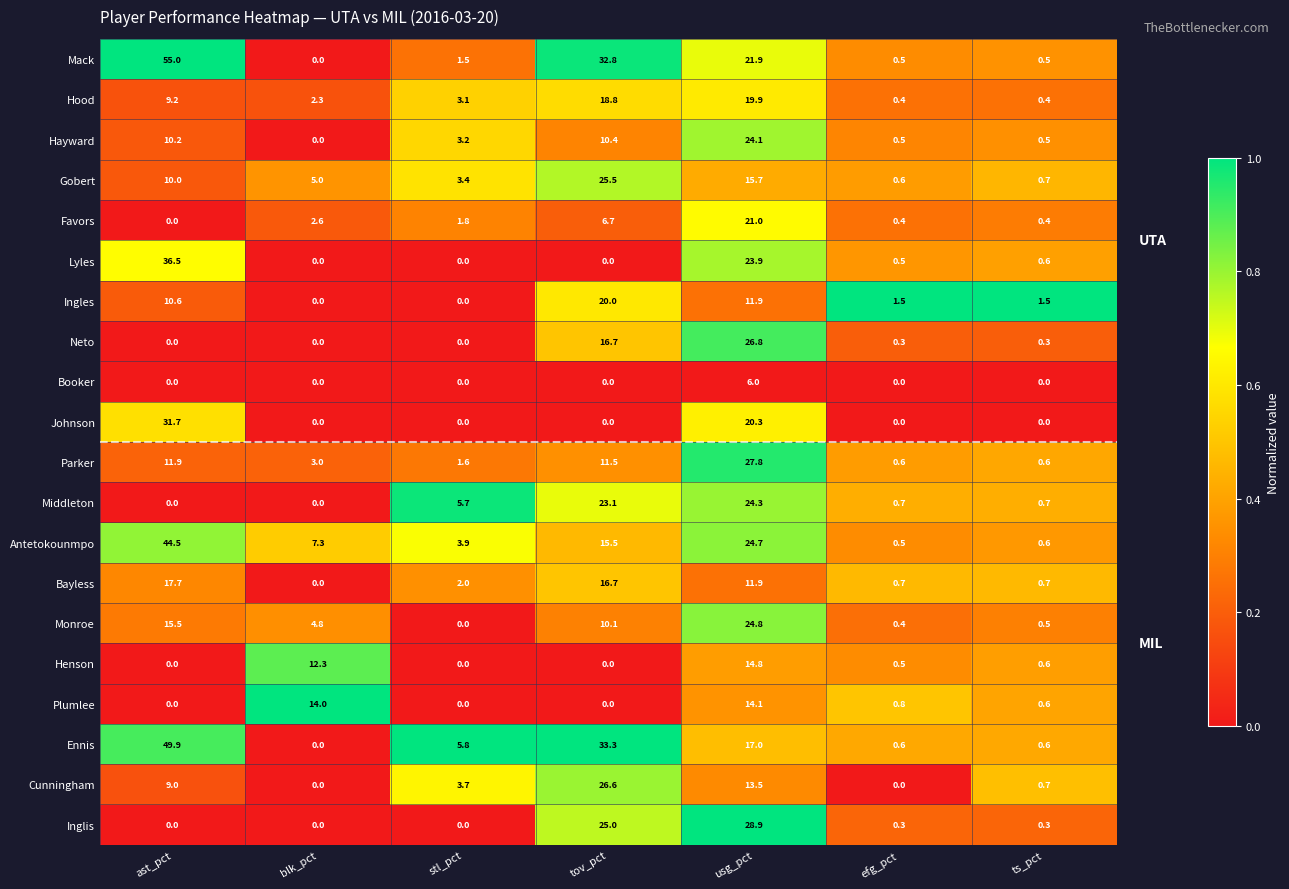

What is the total value across all series at tov_pct?

292.7